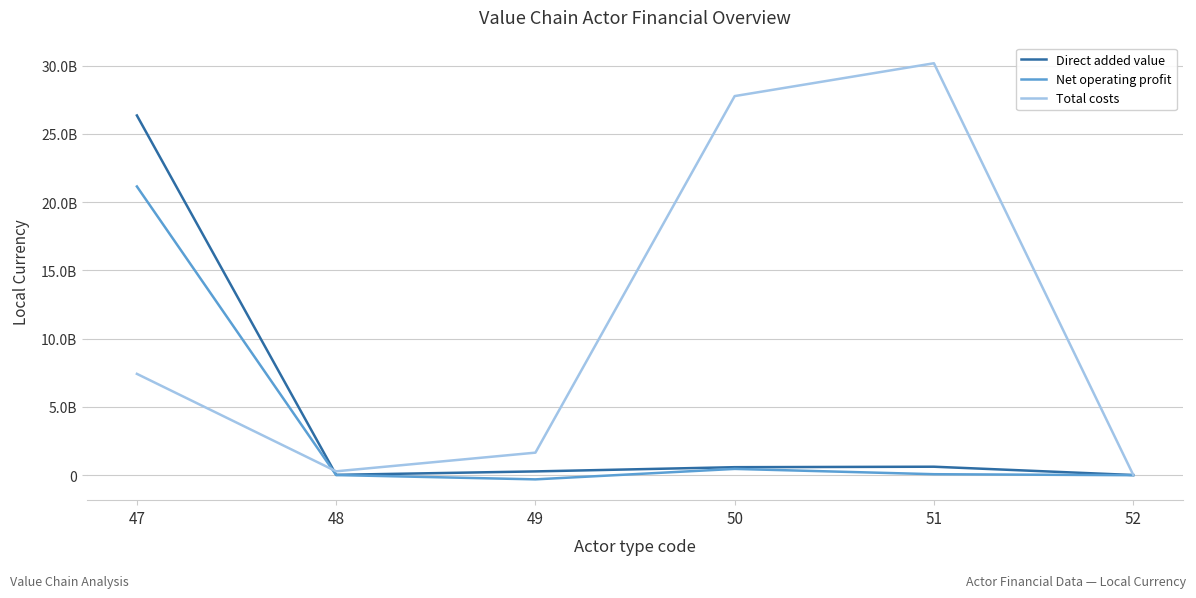

The Total costs series shows 30563333.4 at 52. True or false?

True